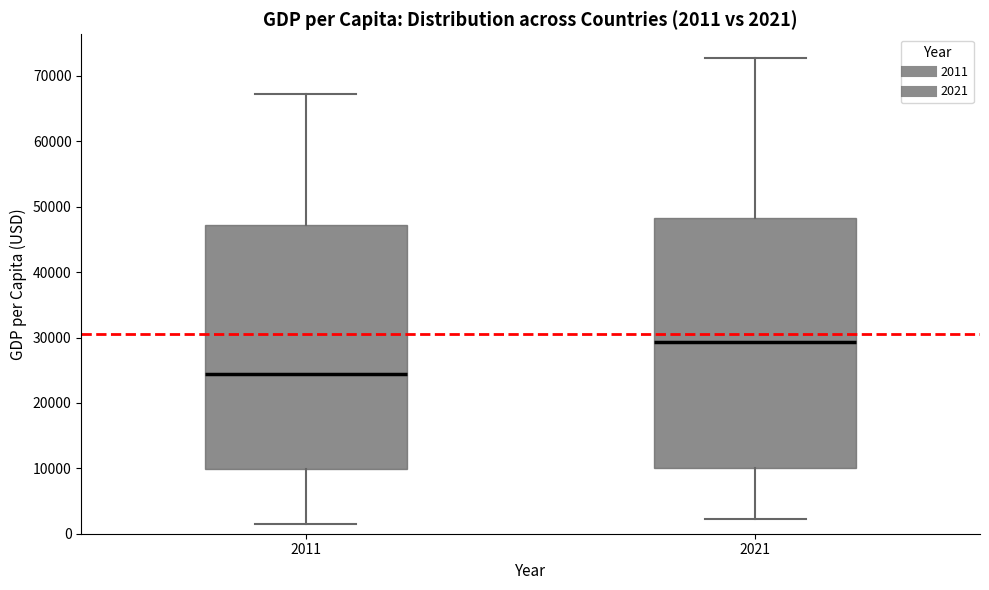

Which box's median line is the lowest?

2011